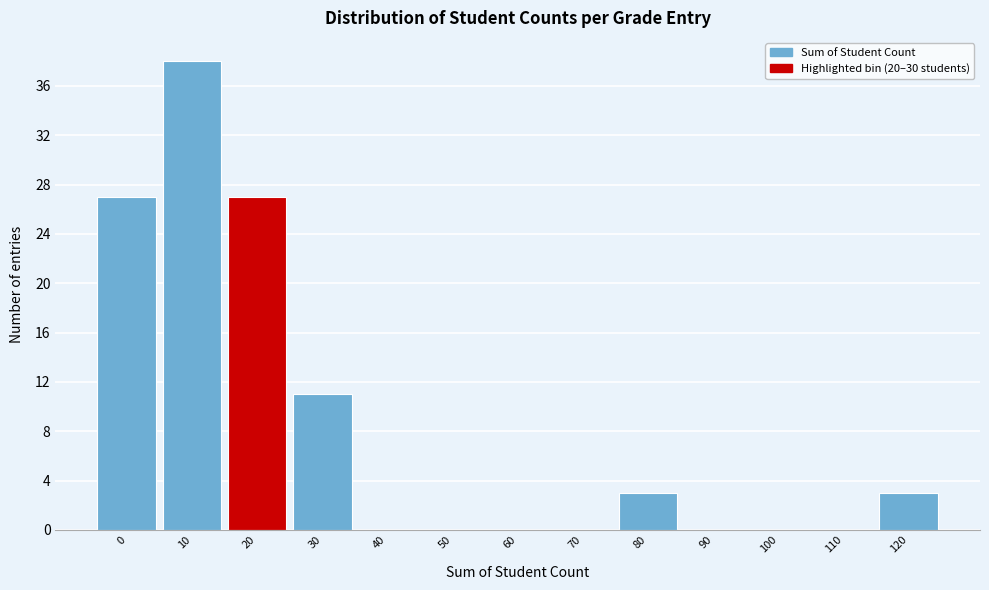

Reading left to right, transcribe all the data shown in this chart.

0=27	10=38	20=27	30=11	40=0	50=0	60=0	70=0	80=3	90=0	100=0	110=0	120=3